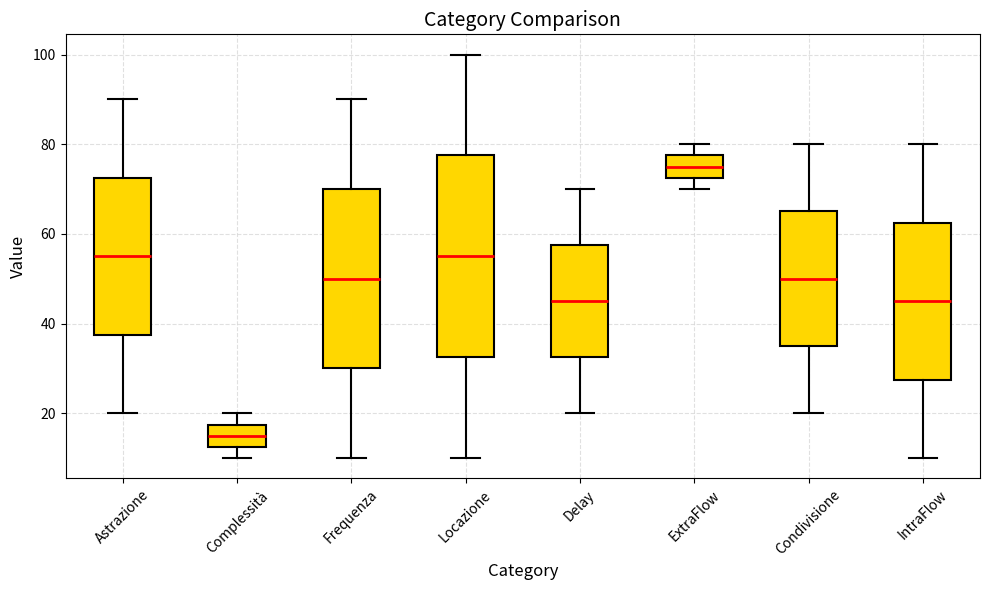

Reading left to right, transcribe this box plot: for each box, give where its median line is, the range the box spans, and where its two whiskers end, as read against the y-axis. The values are not printed on the chart, so give them approximately, as read against the axis.

Astrazione: median 56, box 38 to 72, whiskers 20 to 90
Complessità: median 16, box 12 to 18, whiskers 10 to 20
Frequenza: median 50, box 30 to 70, whiskers 10 to 90
Locazione: median 56, box 32 to 78, whiskers 10 to 100
Delay: median 46, box 32 to 58, whiskers 20 to 70
ExtraFlow: median 76, box 72 to 78, whiskers 70 to 80
Condivisione: median 50, box 36 to 66, whiskers 20 to 80
IntraFlow: median 46, box 28 to 62, whiskers 10 to 80